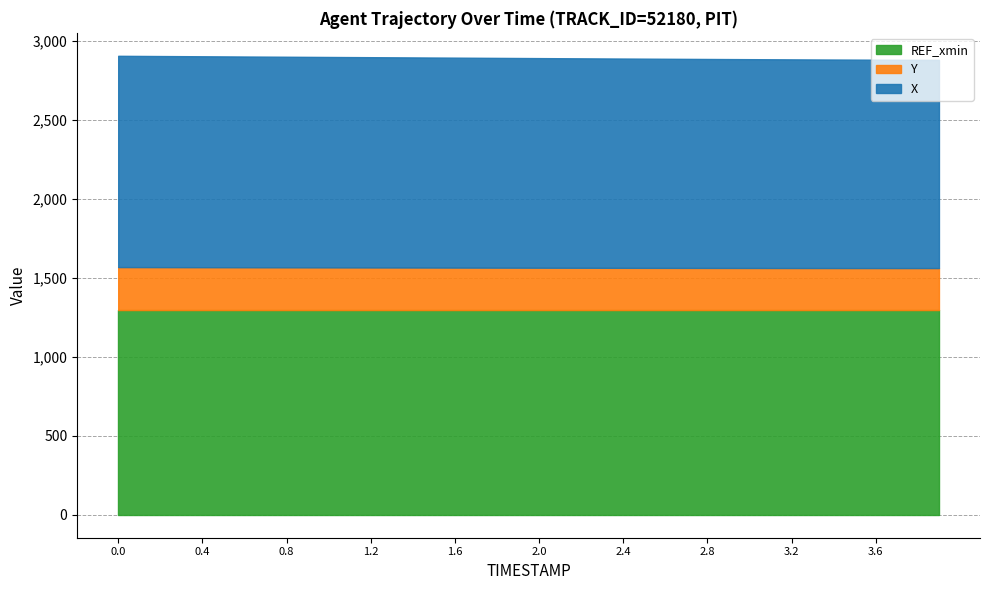

What value does the Y series have at 0.0?

1567.8